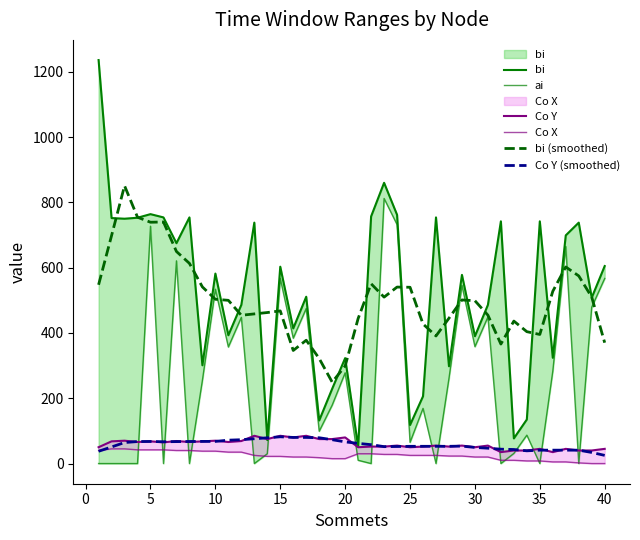

What is the sum of all bi (smoothed) values?

20064.6